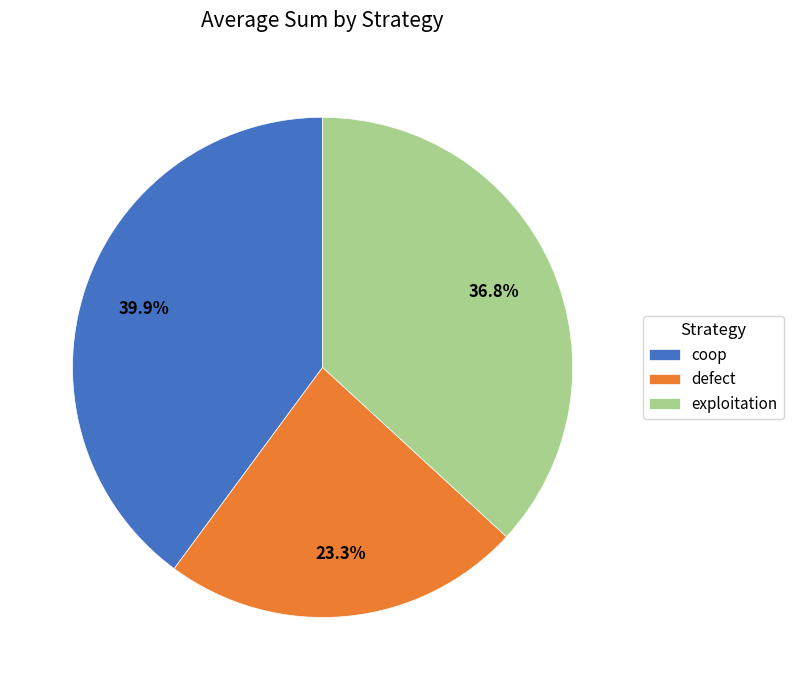

To the nearest percent, what is the difference between the largest and smallest slice percentages?

17%